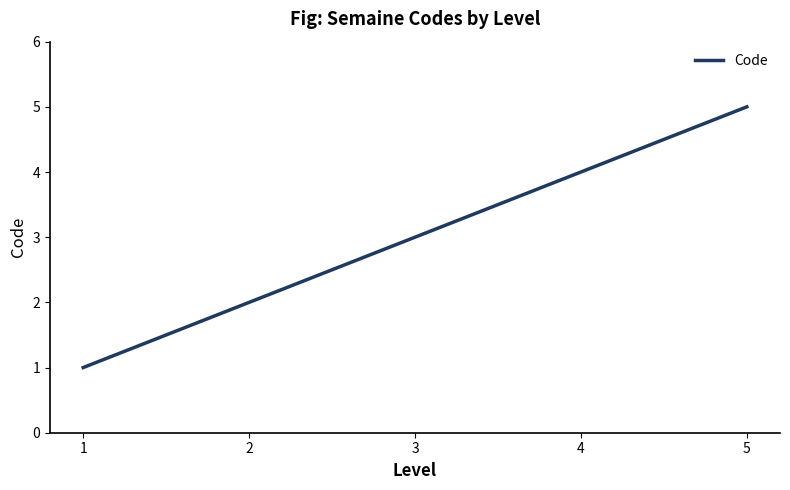

Reading left to right, transcribe all the data shown in this chart.

1=1	2=2	3=3	4=4	5=5